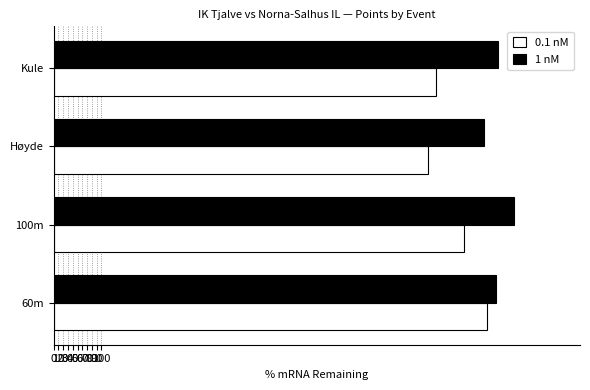

What is the maximum value shown in the chart?

963